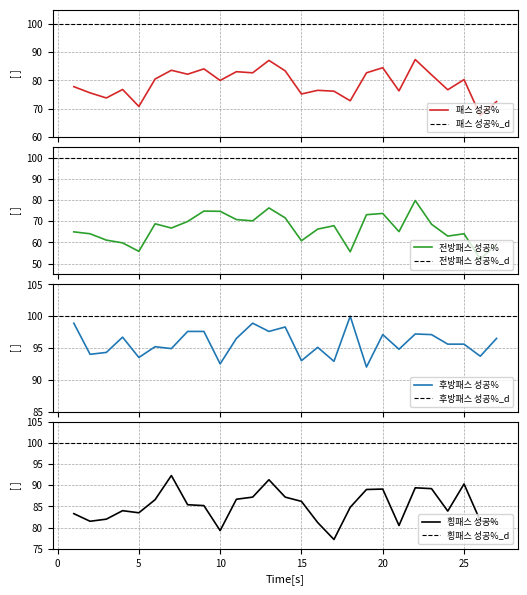

What is the value of the 전방패스 성공% point at the 7th from the left?

66.8